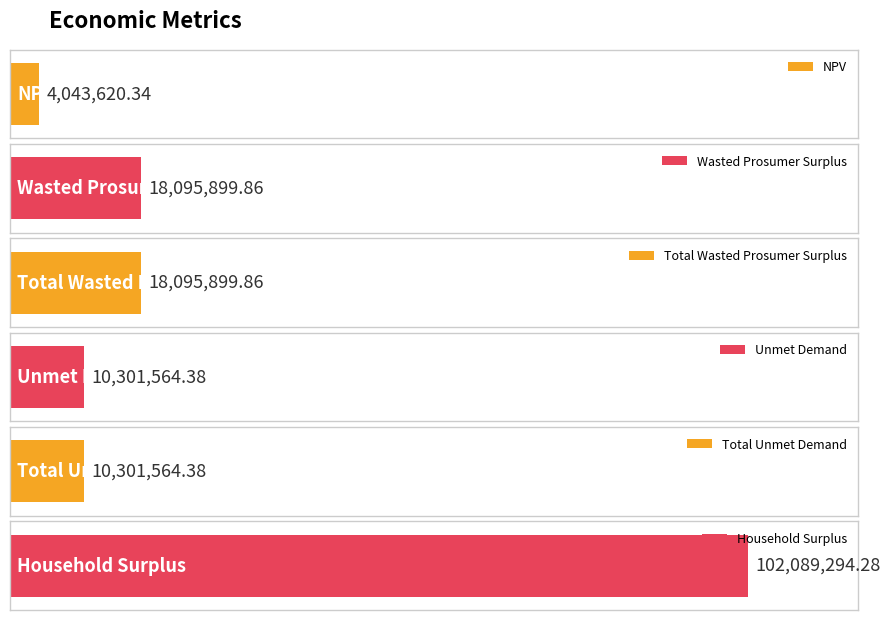

Reading left to right, list all the values displayed in this chart.

4043620.3	18095899.9	18095899.9	10301564.4	10301564.4	102089294.3